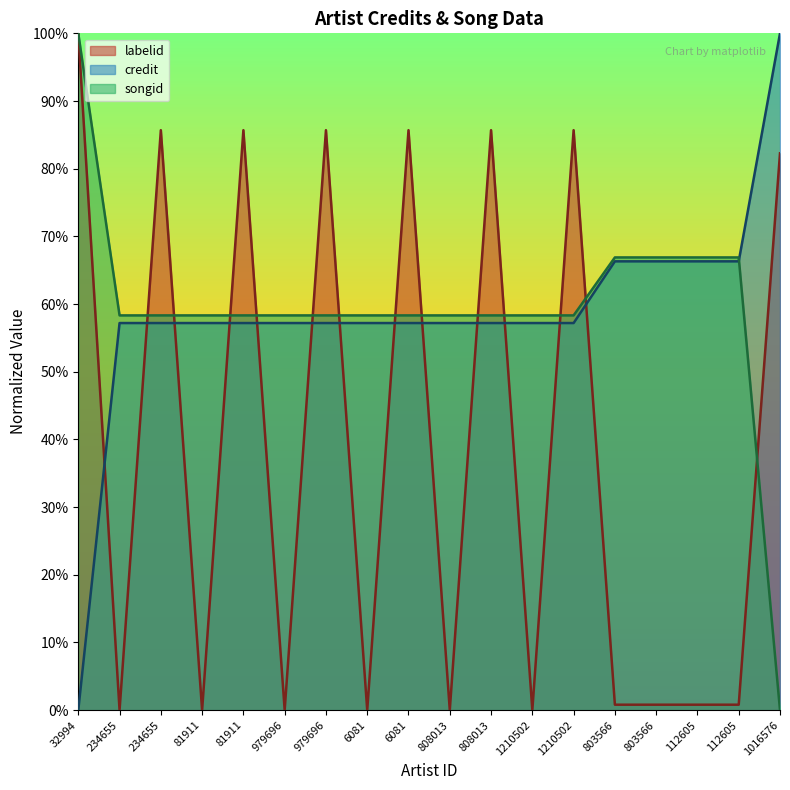

What is the label of the 8th point from the right?

808013